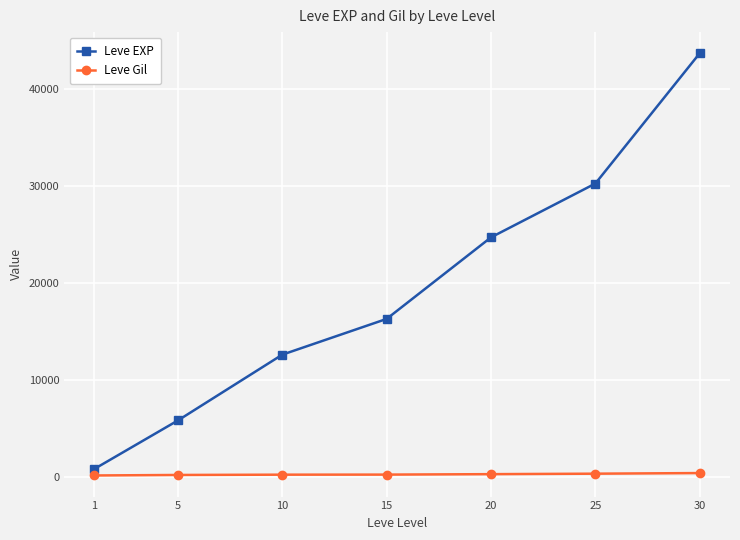

Rank the series at 15 from highest to lowest value.

Leve EXP, Leve Gil